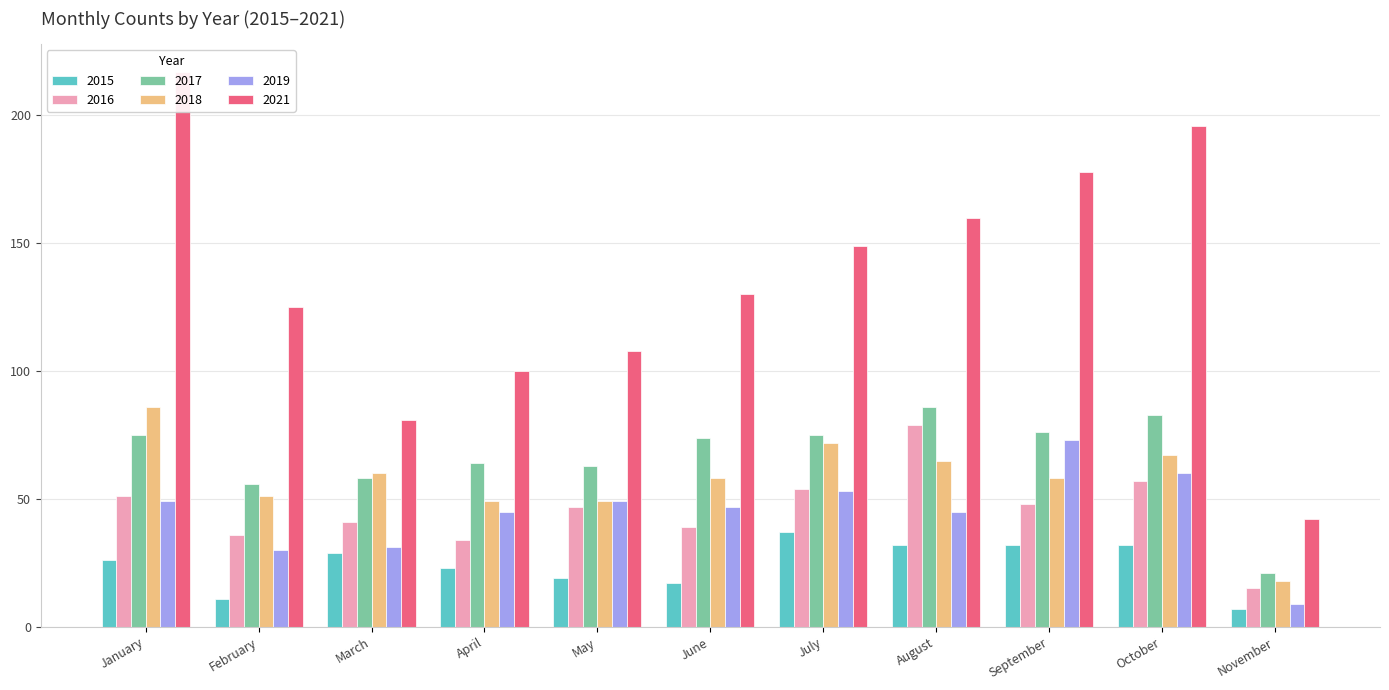

How many categories are shown in the chart?

11